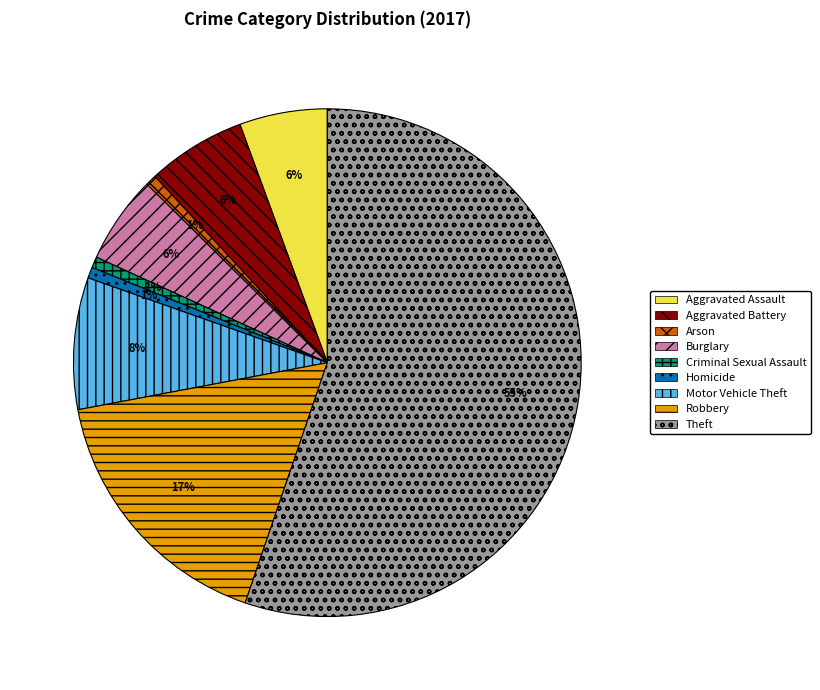

Which slice is the largest?

Theft